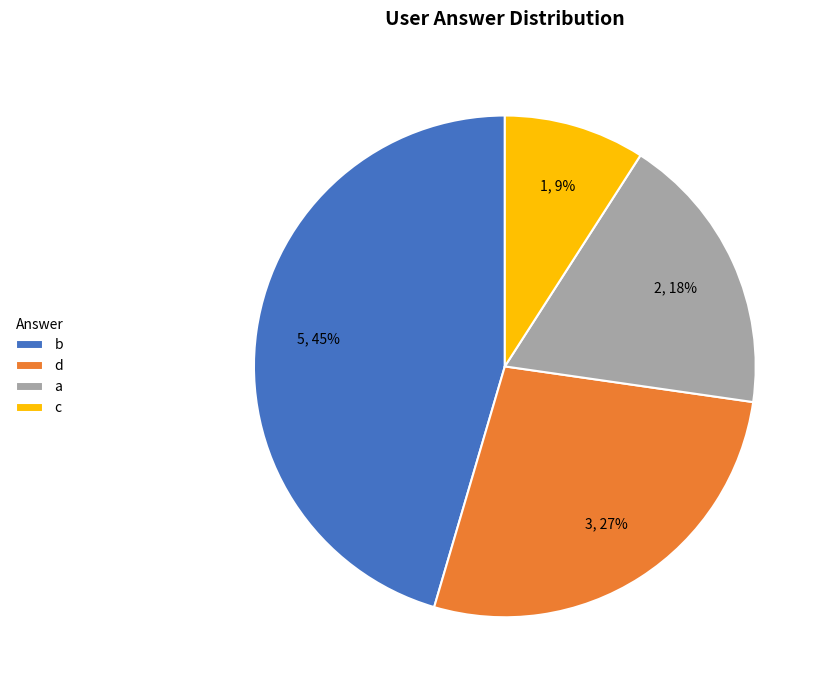

Which has a higher value, c or b?

b